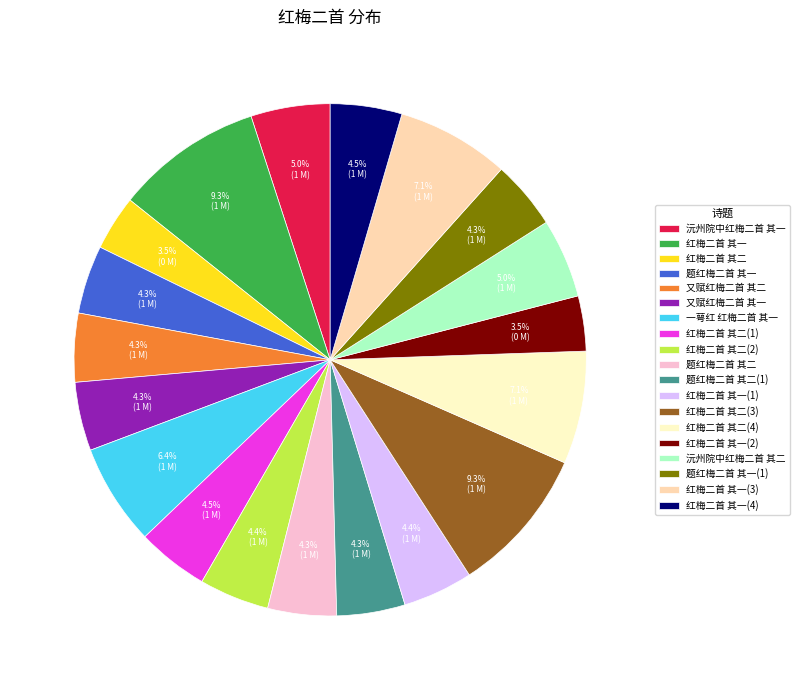

What is the ratio of the value at 红梅二首 其一(4) to the value at 红梅二首 其一(2)?

1.3